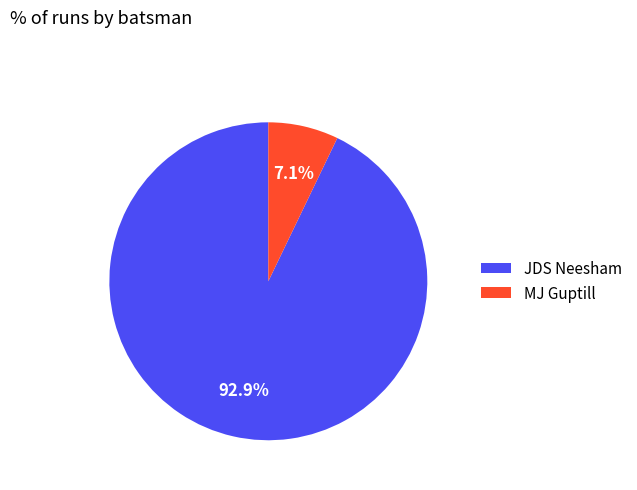

Which slice is the smallest?

MJ Guptill